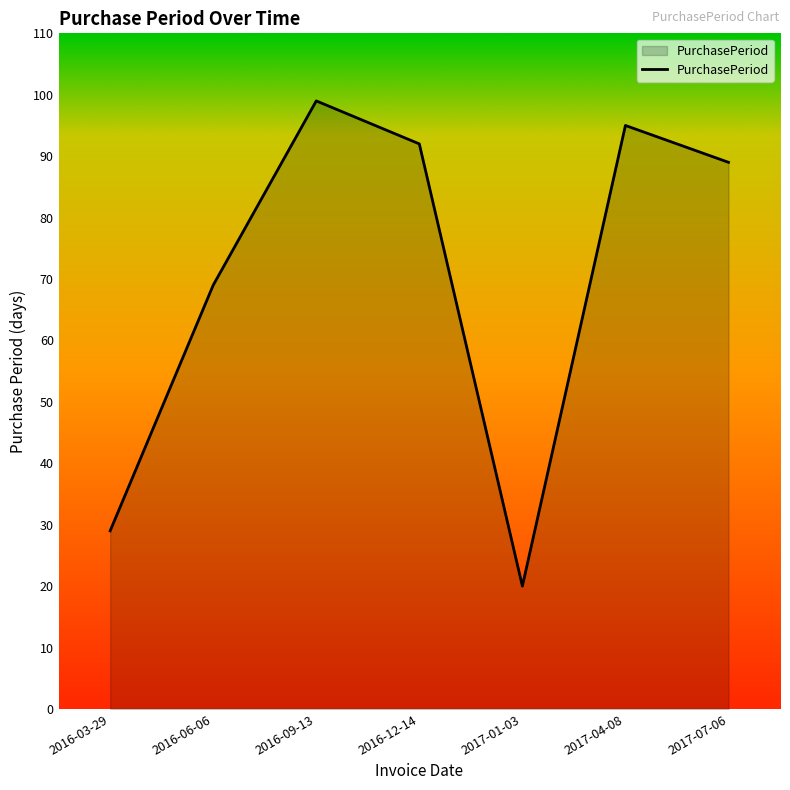

What is the difference between the second highest and minimum values?

75